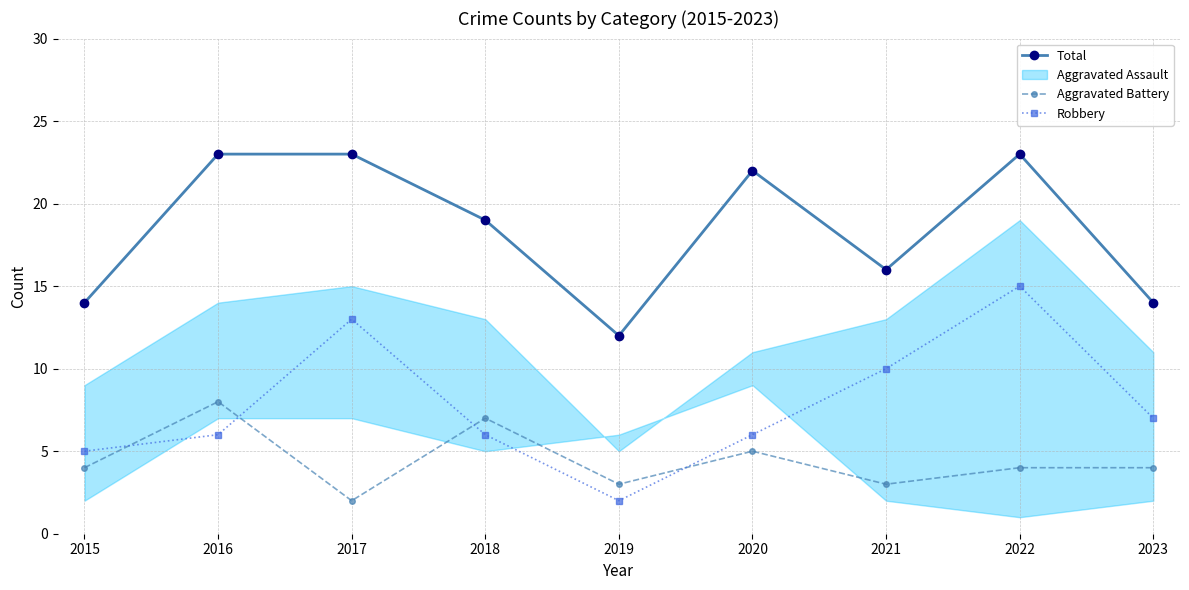

What is the difference between the second highest and second lowest values in the Total series?

9